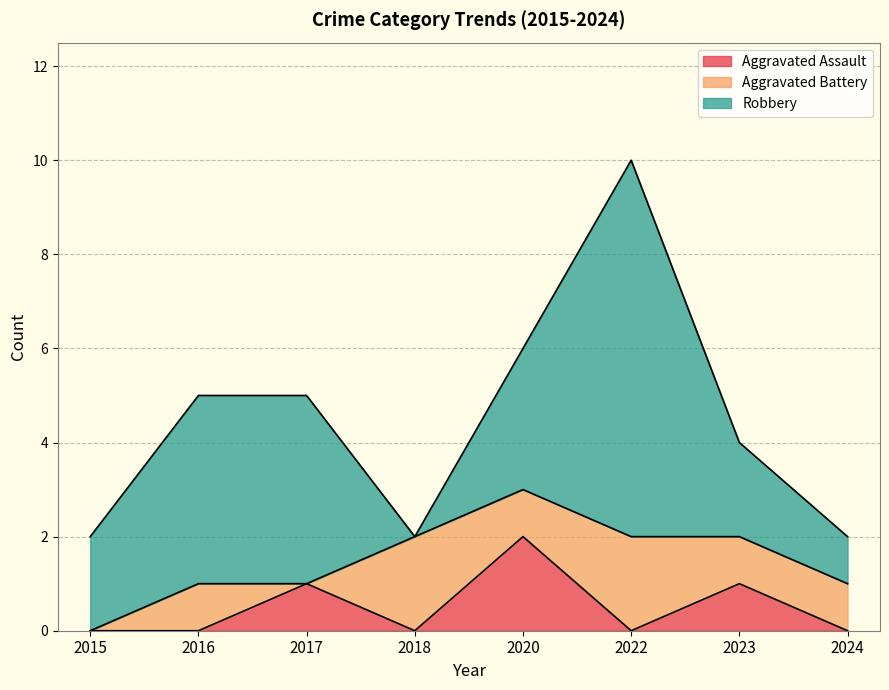

What is the sum of all Aggravated Battery values?

8